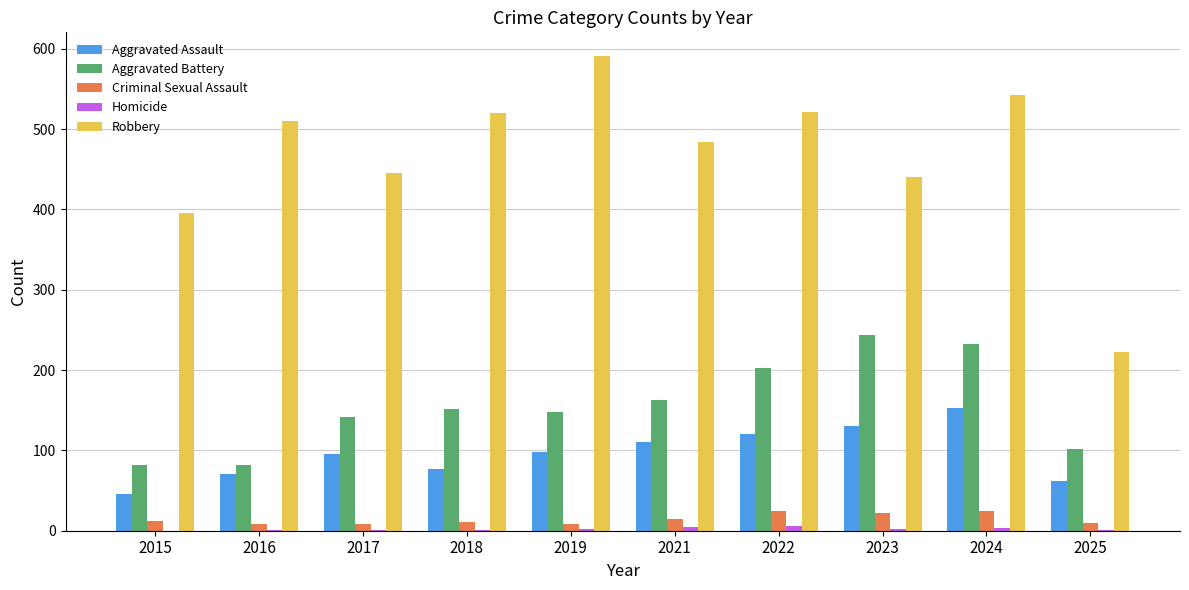

True or false: Aggravated Battery has a value of 202 at 2022.

True